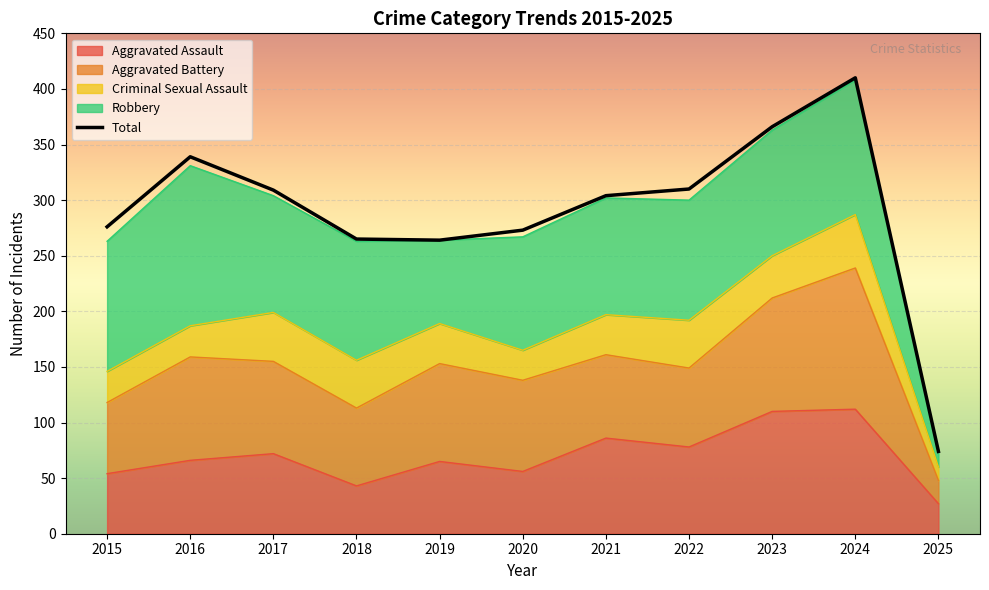

List the series in order of their peak value, lowest first.

Criminal Sexual Assault, Aggravated Assault, Aggravated Battery, Robbery, Total